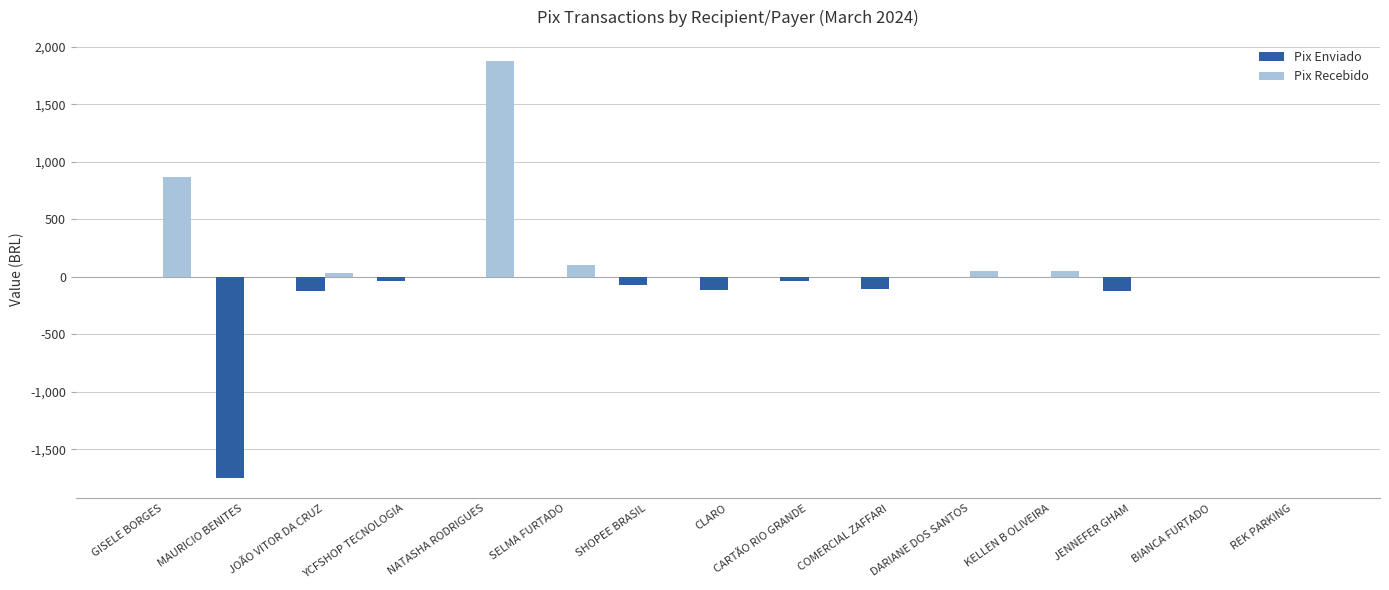

How many series are shown in this chart?

2